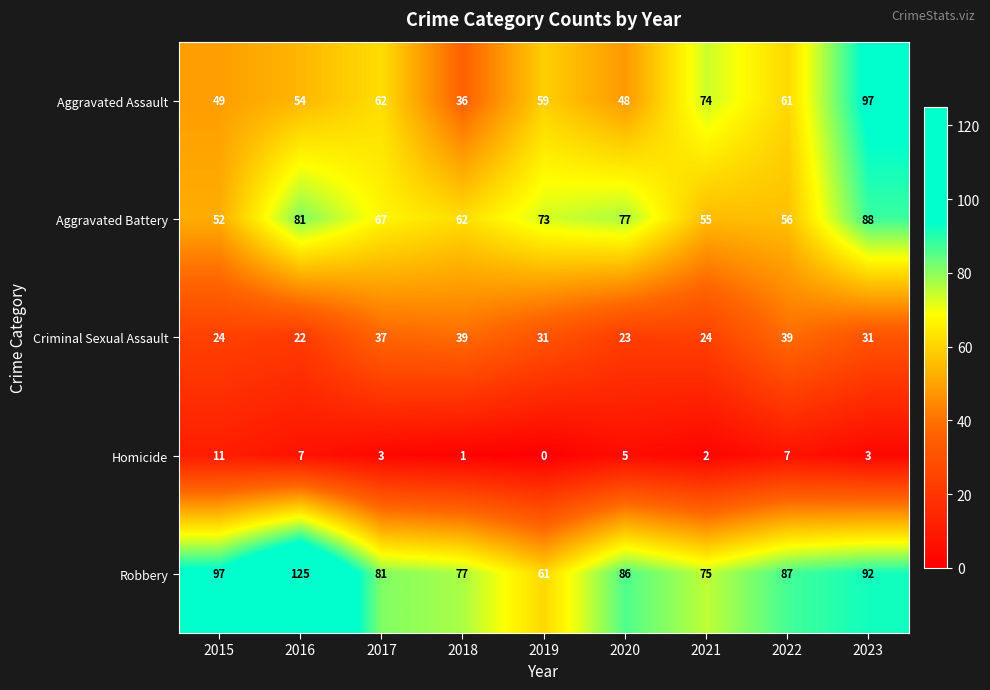

At 2018, list the series in order from smallest to largest.

Homicide, Aggravated Assault, Criminal Sexual Assault, Aggravated Battery, Robbery